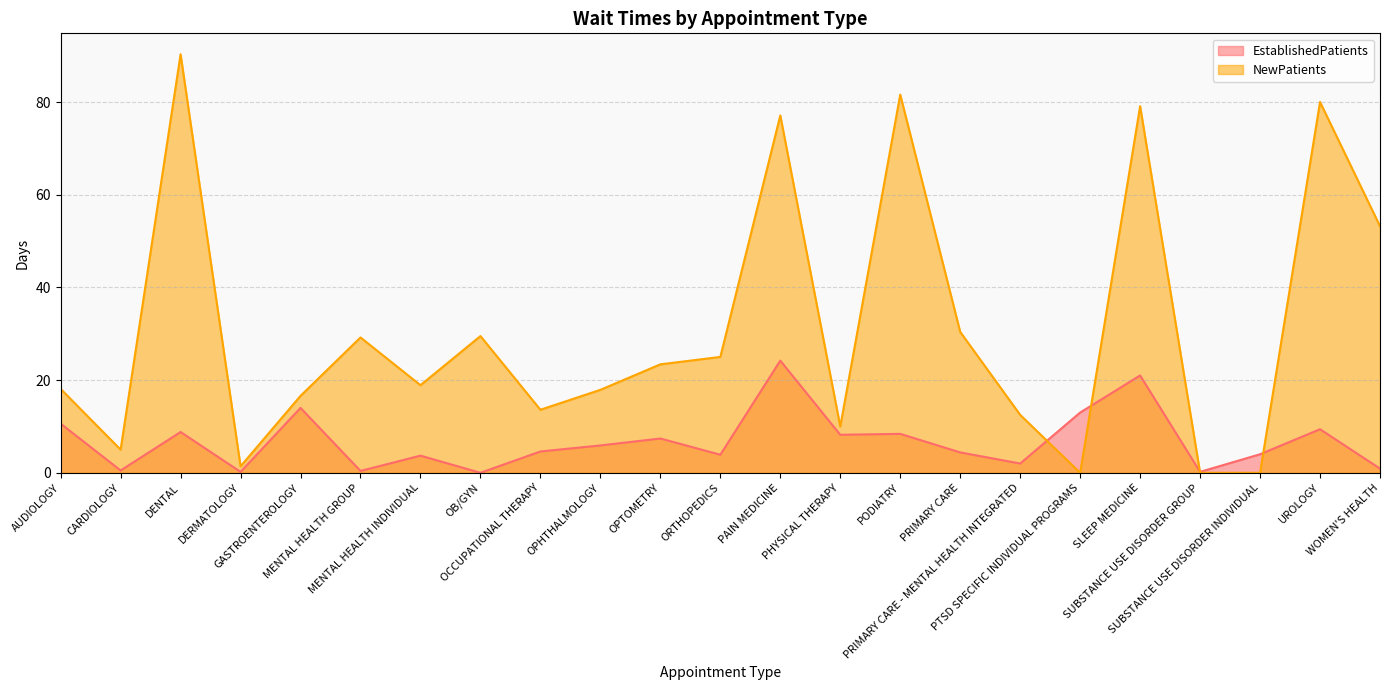

True or false: NewPatients has more than 1 points higher than both neighbors.

True